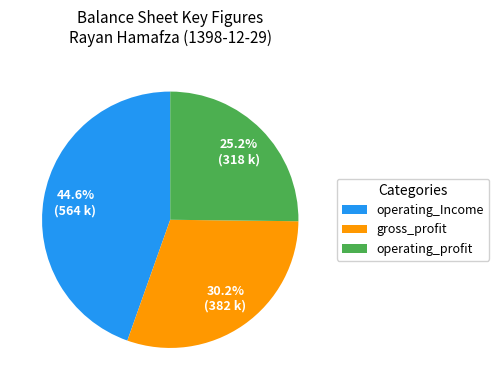

What is the smallest slice in the pie chart?

operating_profit